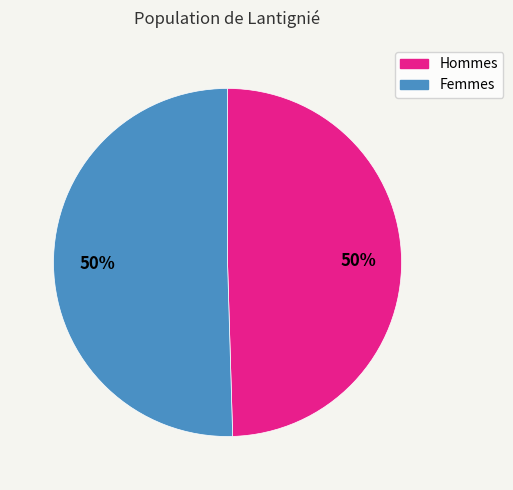

Count the number of slices in the pie.

2